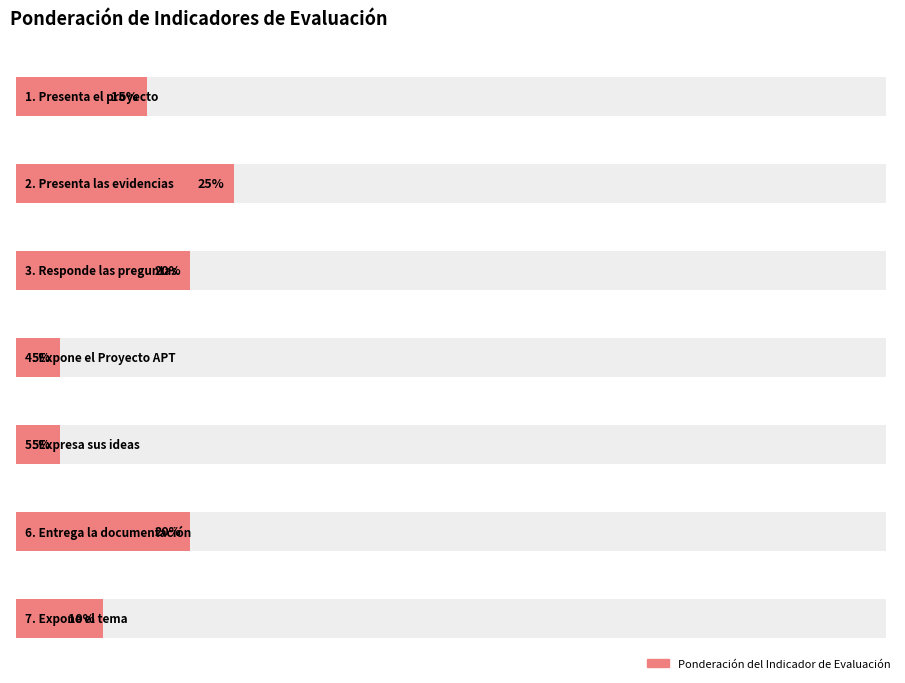

Reading right to left, extract all data points from this chart.

10	20	5	5	20	25	15